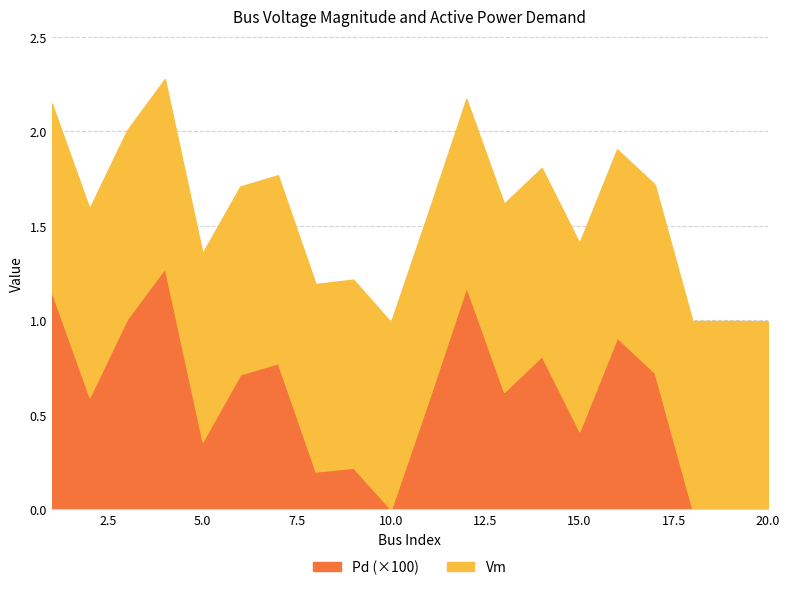

What is the value of the 2nd point from the left?

0.6